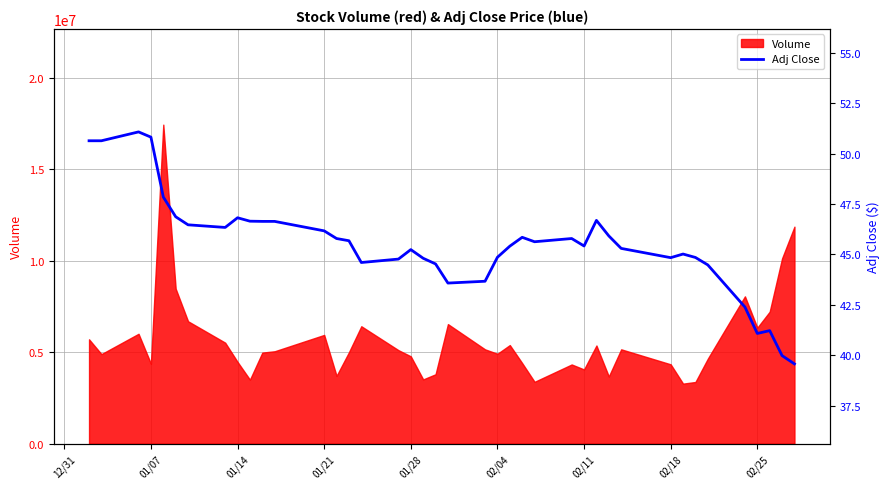

What is the lowest value of the Volume series?

3279500